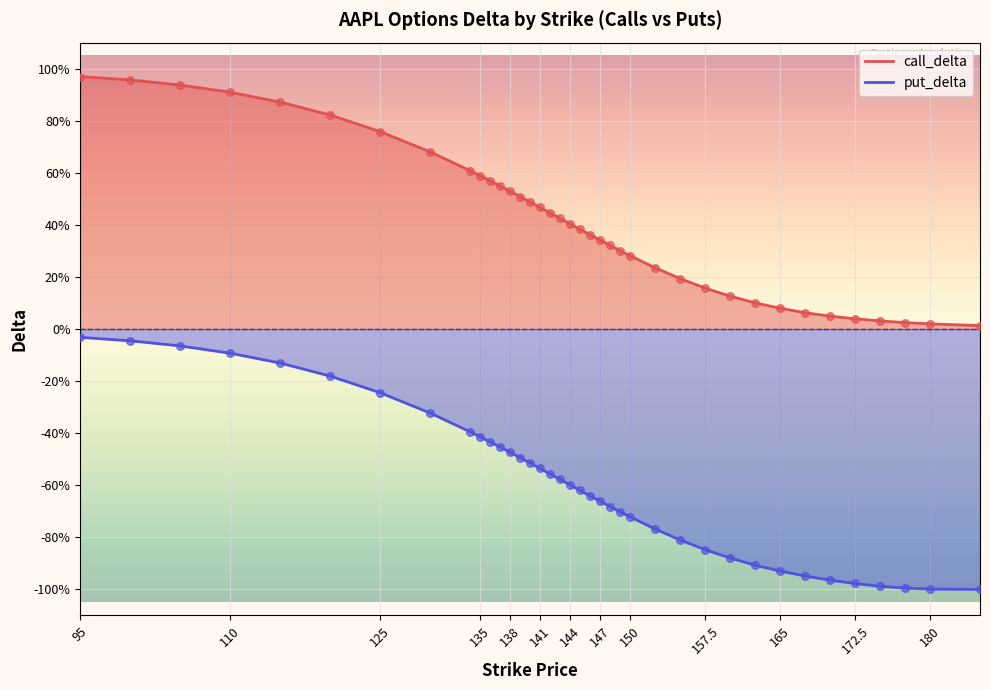

What is the total value across all series at 95?

0.9